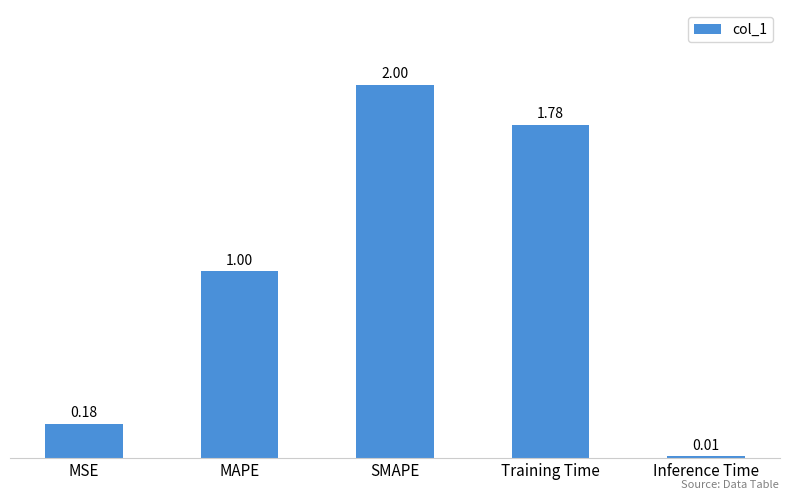

What is the label of the 2nd bar from the right?

Training Time